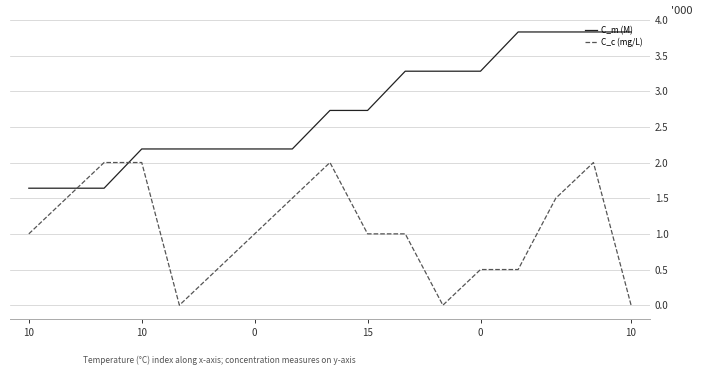

True or false: C_m (M) and C_c (mg/L) intersect in this chart.

True